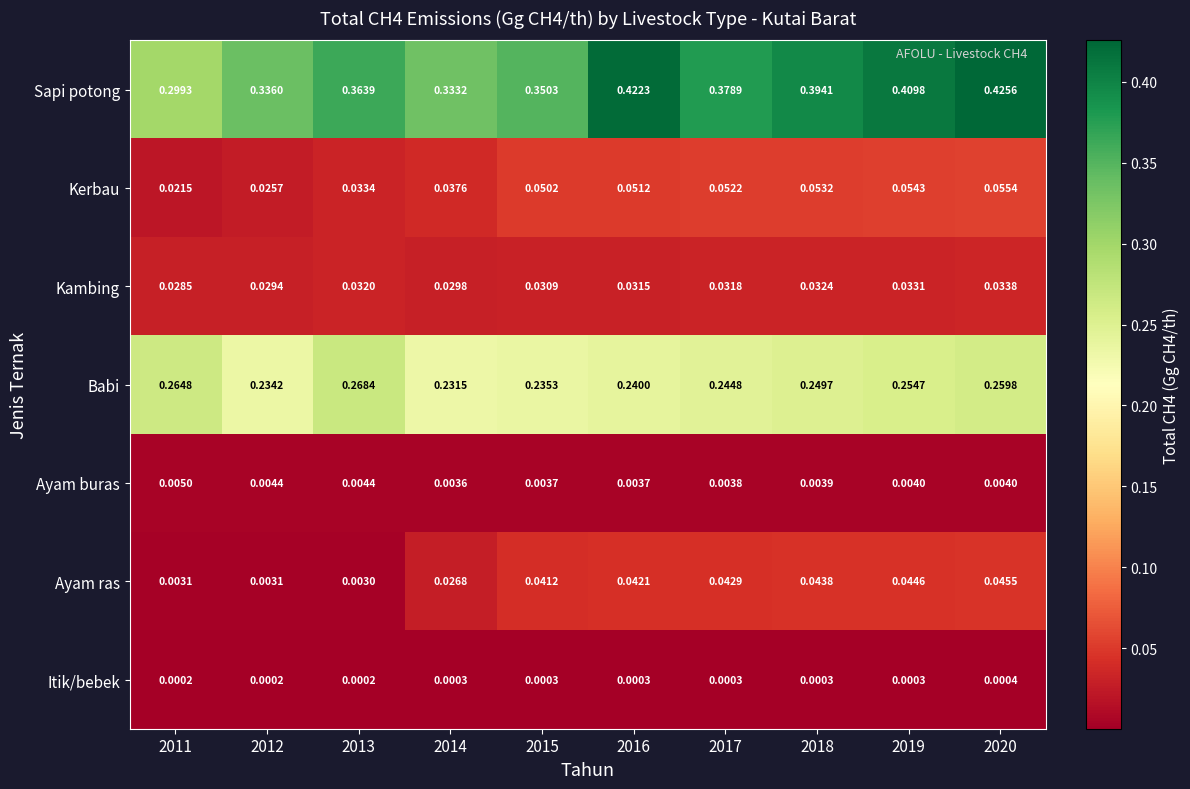

Is the value of Ayam buras at 2020 greater than the value of Sapi potong at 2012?

No